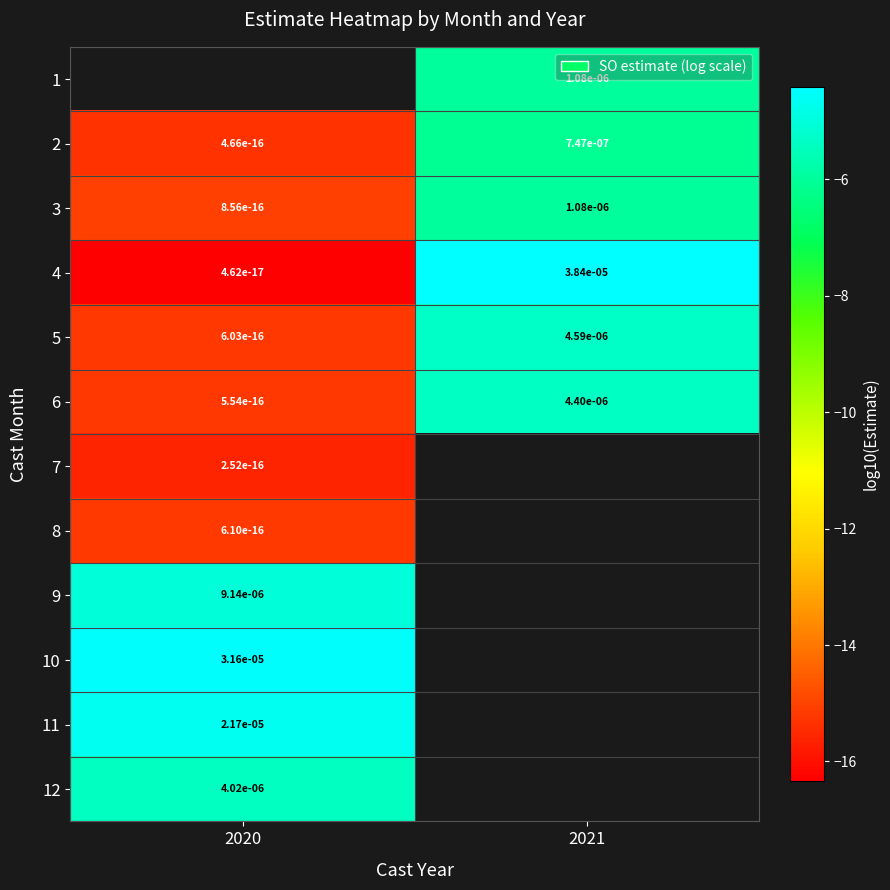

Is the value of 12 at 2020 greater than the value of 3 at 2021?

Yes